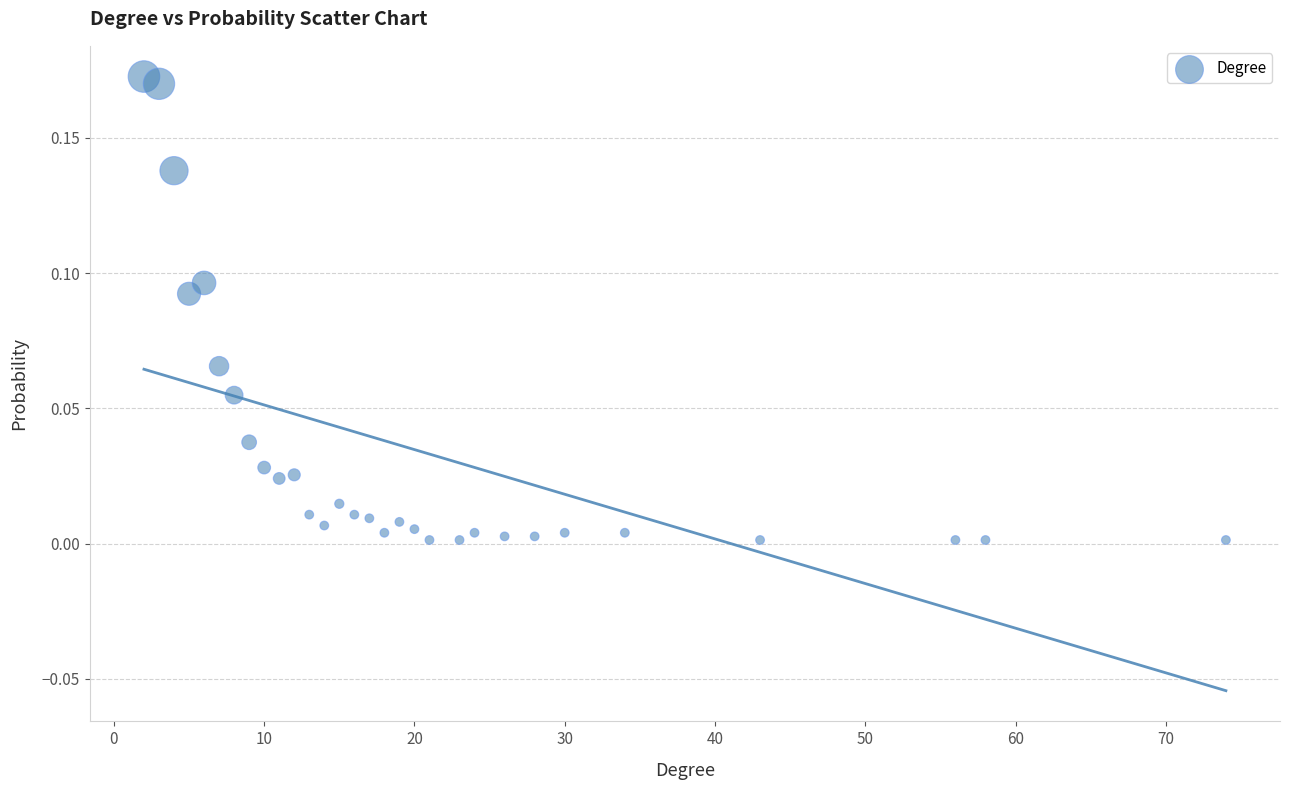

What is the range of X values (max minus min)?

72.0